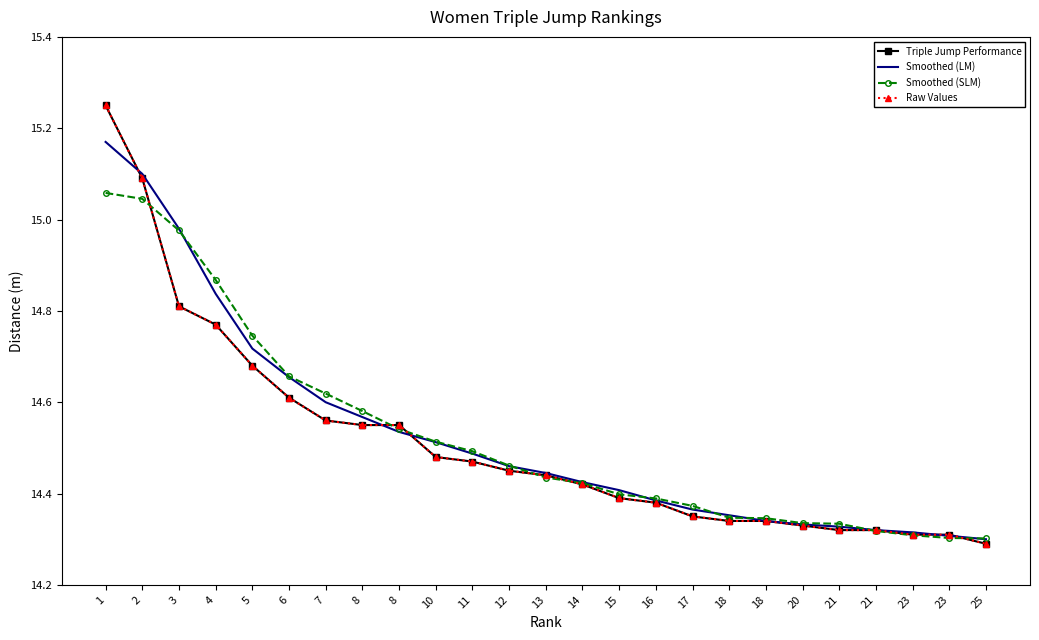

What is the value of the Smoothed (SLM) point at the 12th from the left?

14.5